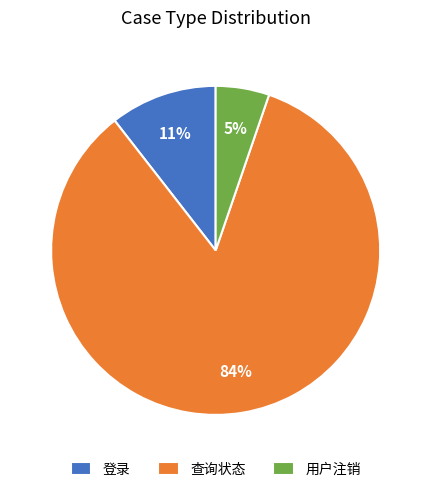

Between 登录 and 查询状态, which is larger?

查询状态